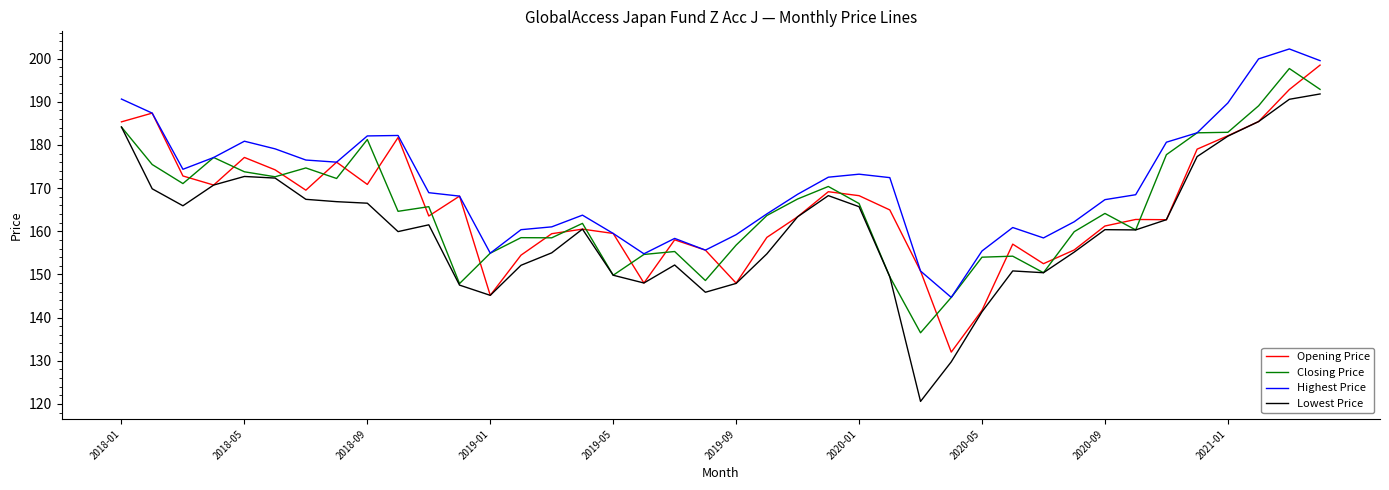

Which series has the largest total across all categories?

Highest Price